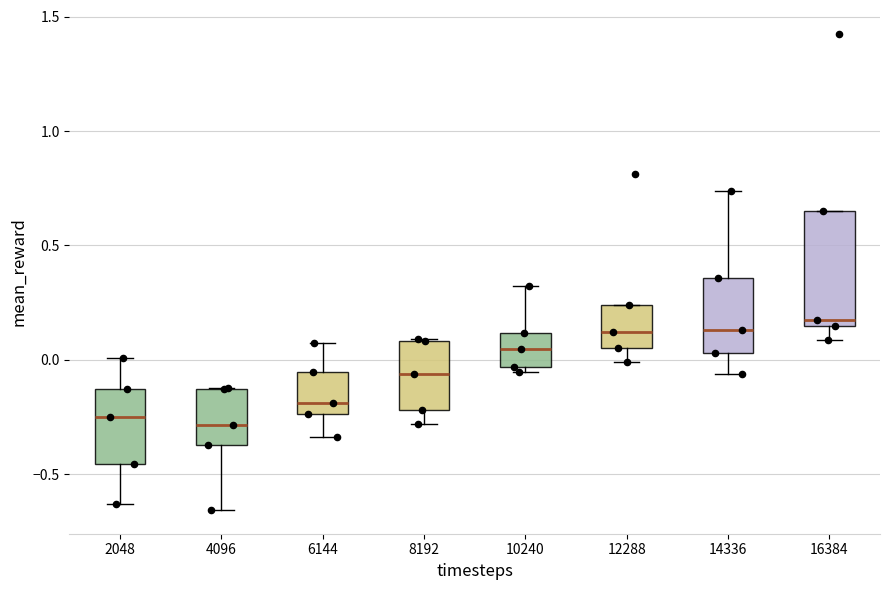

Where does the lower whisker of the box at x = 12288 end on the y-axis? The values are not printed on the chart, so give them approximately, as read against the axis.

0.00